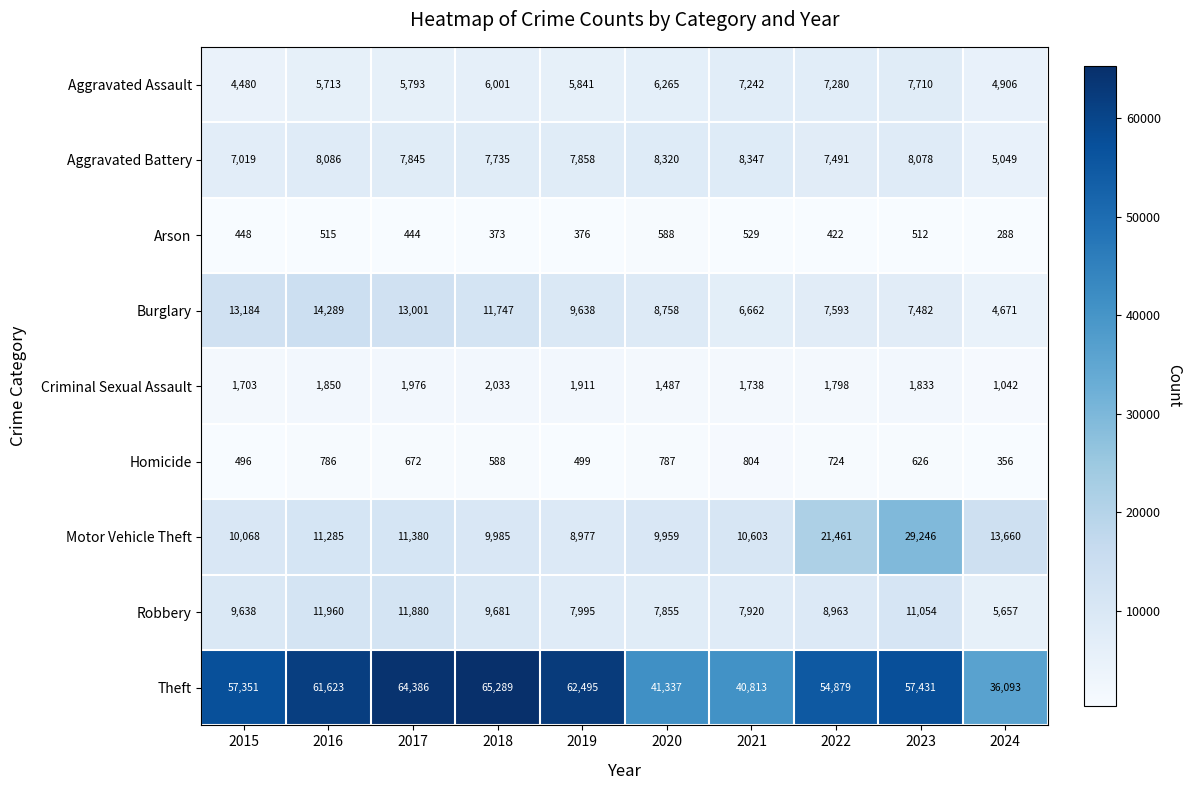

What is the difference between the maximum and second lowest values in the Robbery series?

4105